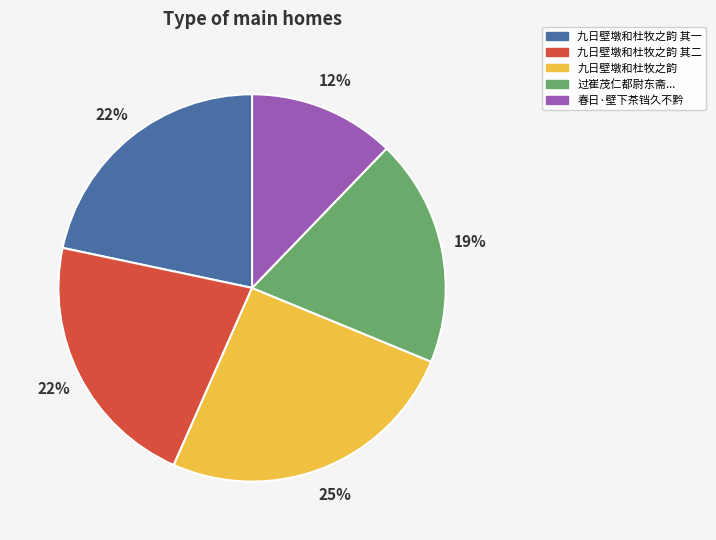

To the nearest percent, what is the average slice percentage?

20%